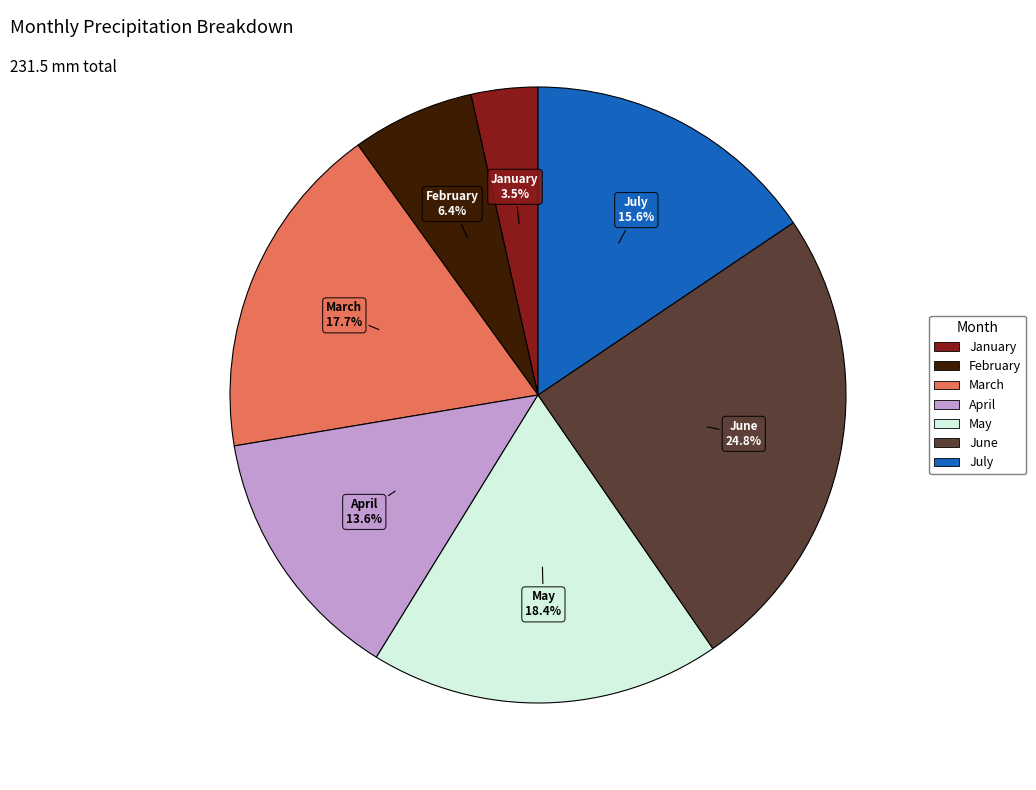

Combined, what portion of the pie is February and July?

22.0%